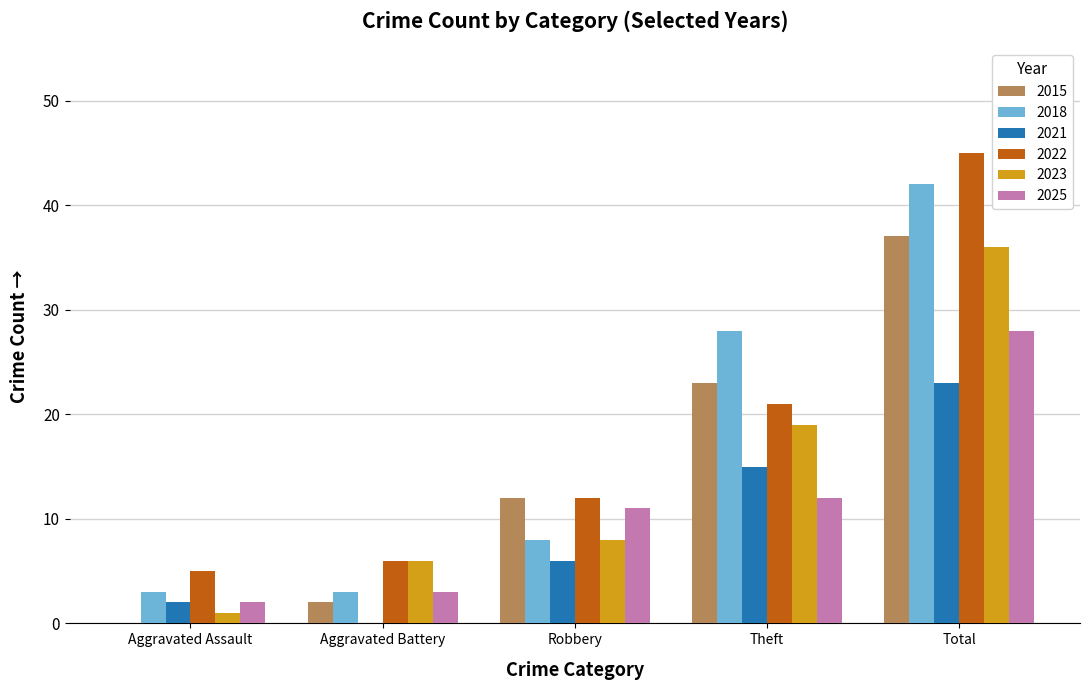

What is the total value across all series at Robbery?

57